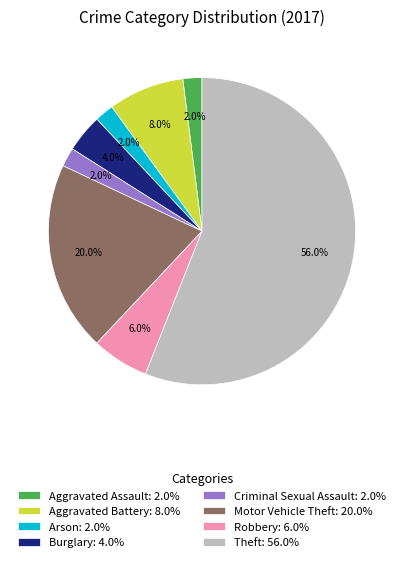

To the nearest percent, what is the average slice percentage?

12%